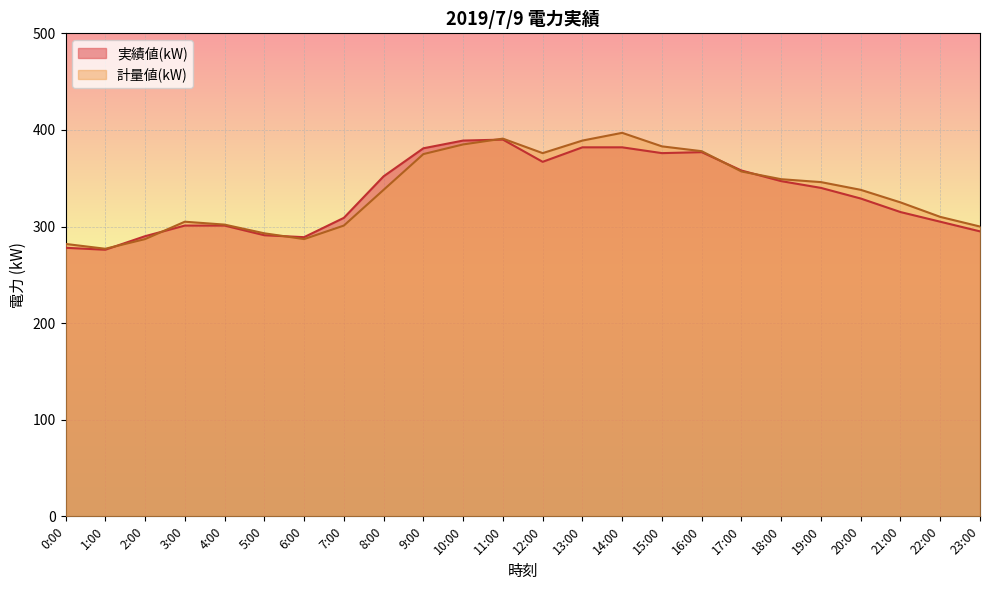

The 実績値(kW) series shows 537 at 13:00. True or false?

False